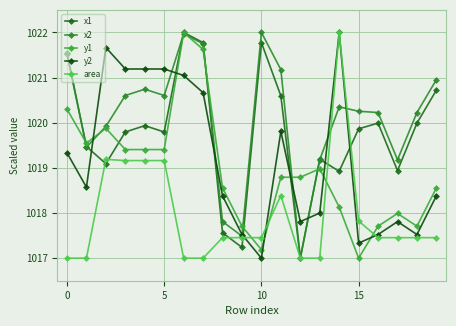

Reading left to right, extract all data points from this chart.

x1: 1021.6	1019.5	1019.1	1019.8	1019.9	1019.8	1022.0	1021.8	1017.6	1017.2	1021.8	1020.6	1017.0	1019.2	1018.9	1019.9	1020.0	1018.9	1020.0	1020.7
x2: 1021.5	1019.5	1019.9	1020.6	1020.7	1020.6	1022.0	1021.7	1017.8	1017.5	1022.0	1021.2	1017.0	1019.2	1020.4	1020.3	1020.2	1019.2	1020.2	1021.0
y1: 1020.3	1019.5	1019.9	1019.4	1019.4	1019.4	1022.0	1021.6	1018.6	1017.7	1017.2	1018.8	1018.8	1019.0	1018.1	1017.0	1017.7	1018.0	1017.7	1018.6
y2: 1019.3	1018.6	1021.7	1021.2	1021.2	1021.2	1021.0	1020.7	1018.4	1017.5	1017.0	1019.8	1017.8	1018.0	1022.0	1017.3	1017.5	1017.8	1017.5	1018.4
area: 1017.0	1017.0	1019.2	1019.2	1019.2	1019.2	1017.0	1017.0	1017.5	1017.5	1017.5	1018.4	1017.0	1017.0	1022.0	1017.8	1017.5	1017.5	1017.5	1017.5